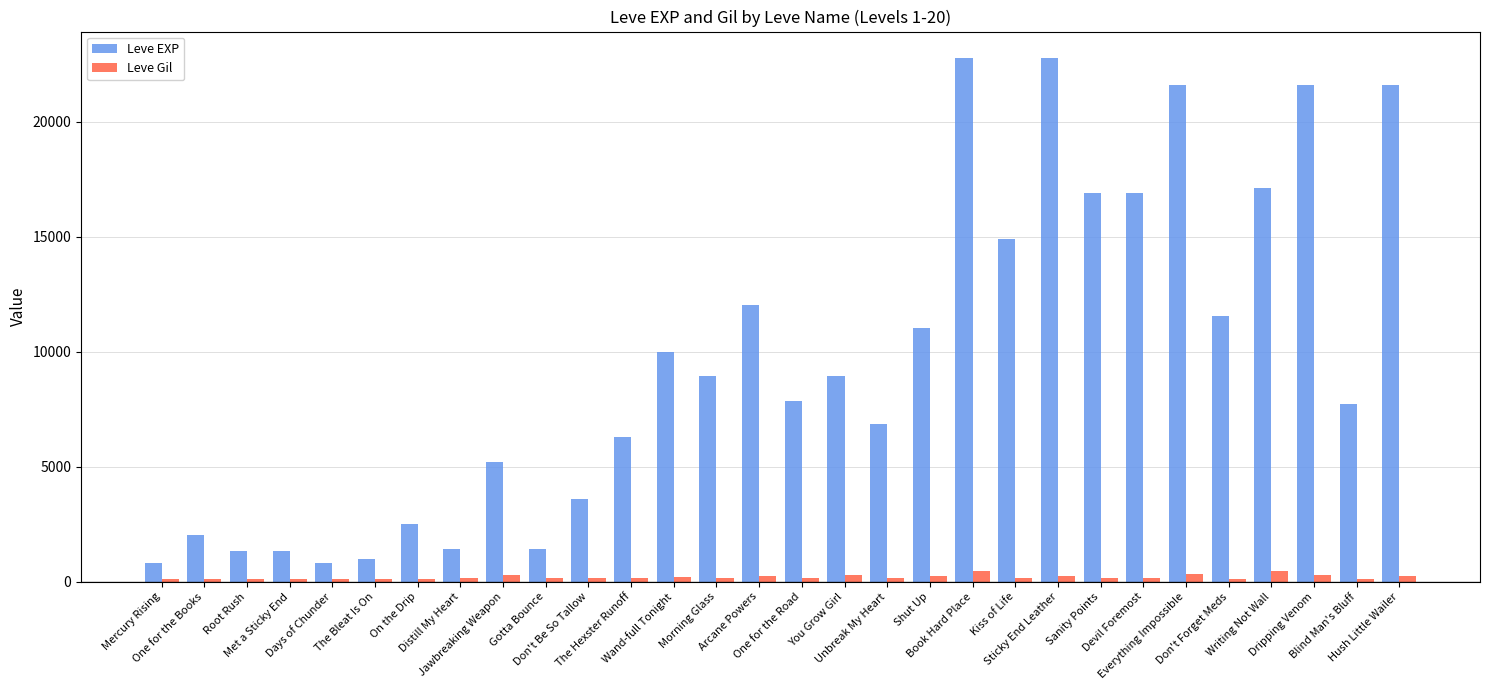

Is it true that Leve Gil equals 344 at Everything Impossible?

True